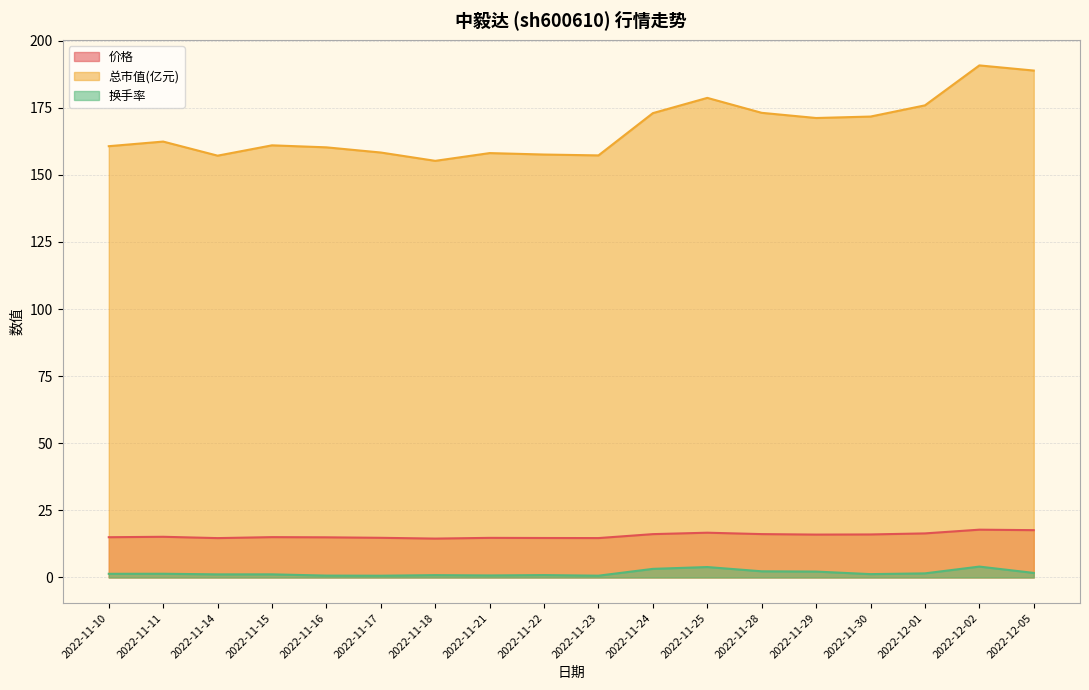

In 换手率, how many points are lower than both neighbors (excluding endpoints)?

5